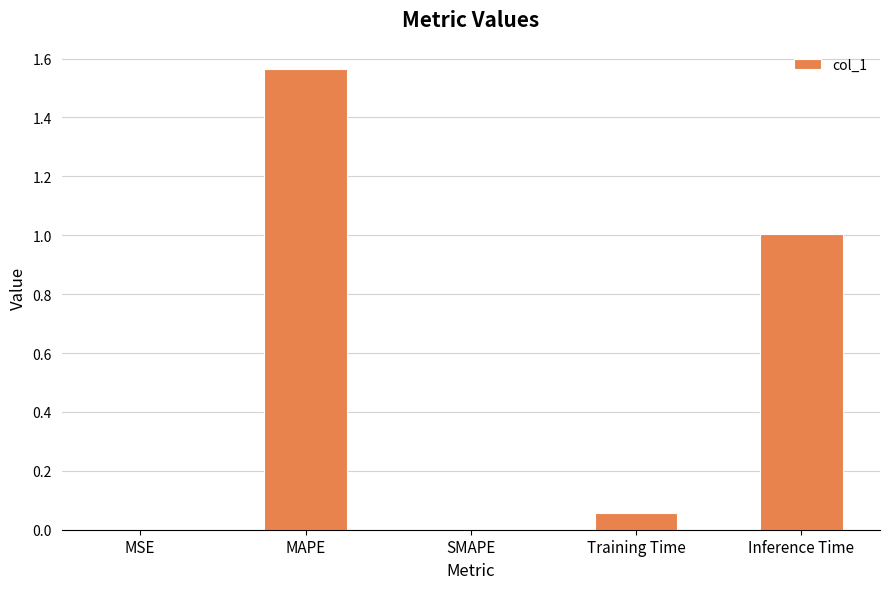

The value at MSE is 0.0. True or false?

True